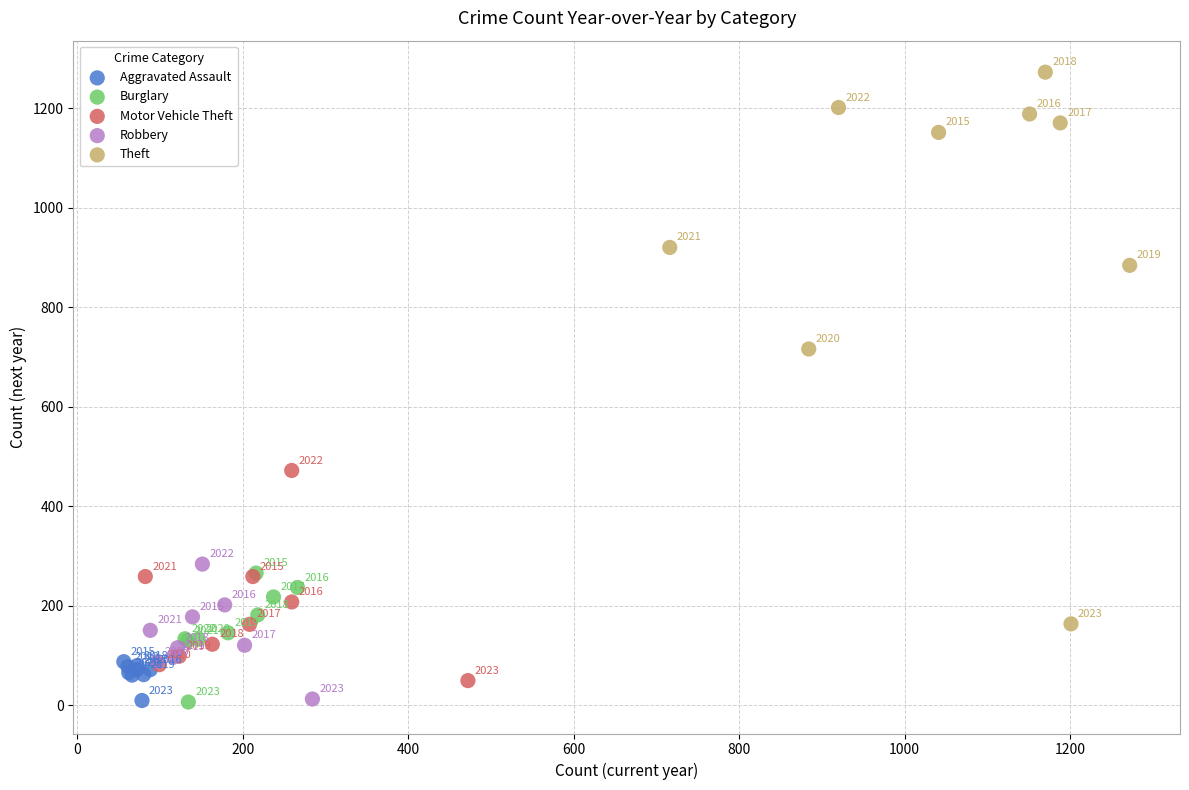

Which series contains the highest Y value?

Theft